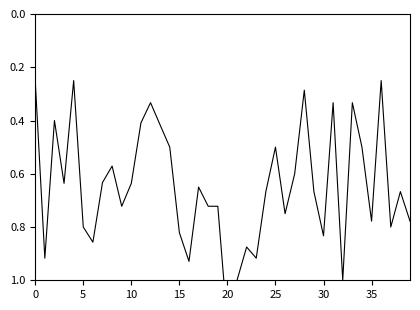

What is the smallest value displayed?

0.2